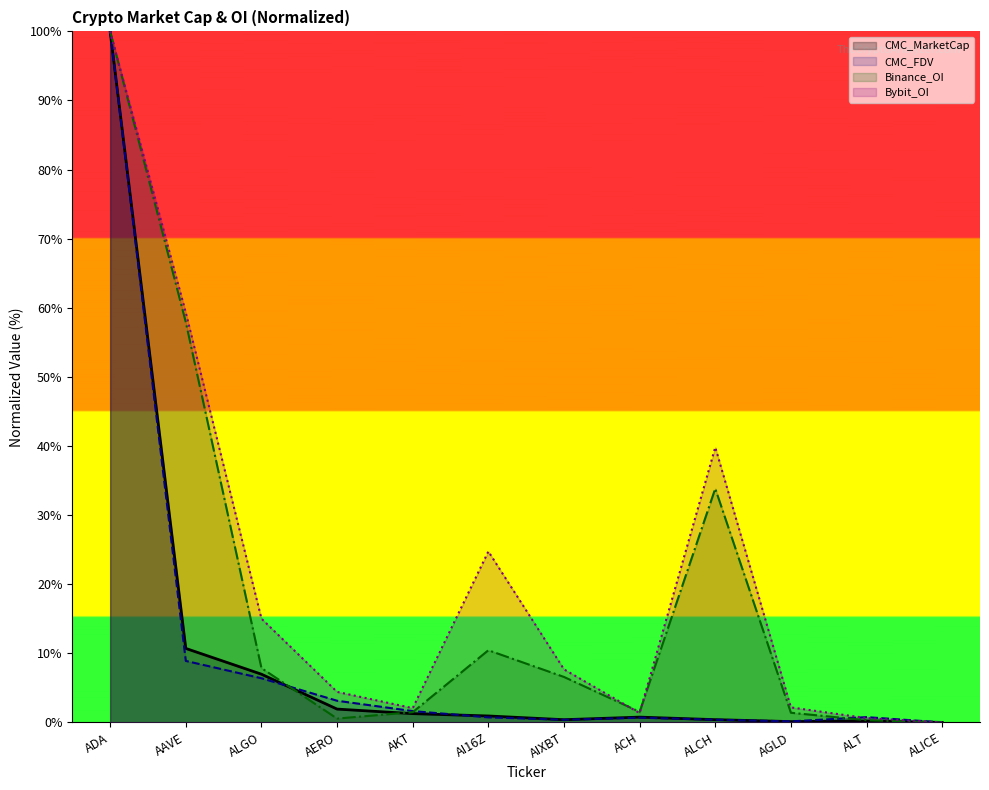

What is the difference between the Binance_OI values at AIXBT and AERO?

6.0